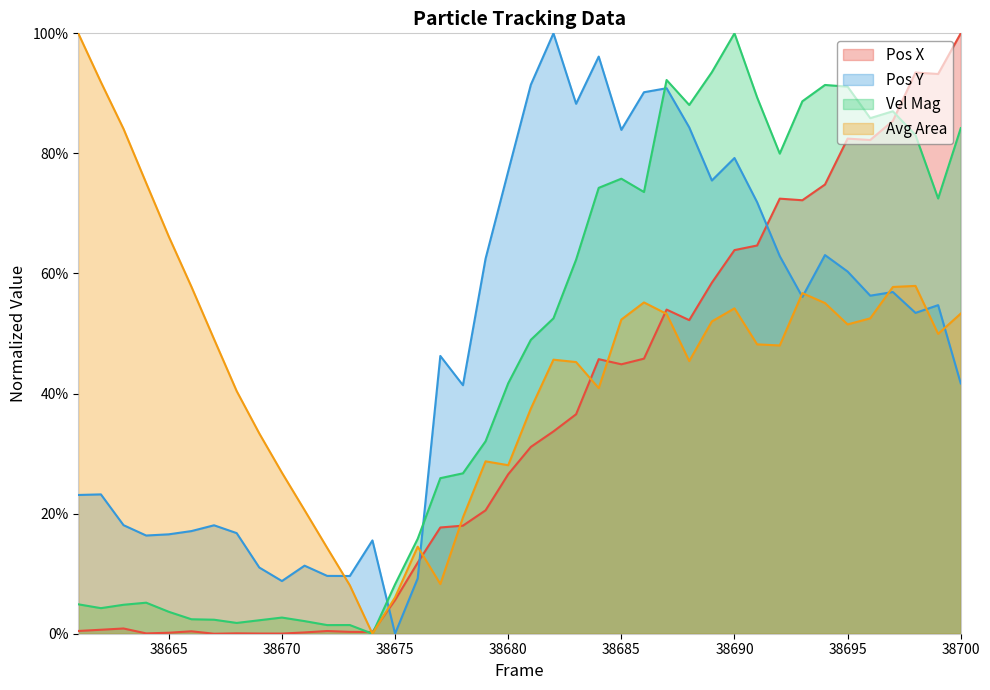

Which series has the largest range (max minus min)?

Pos X